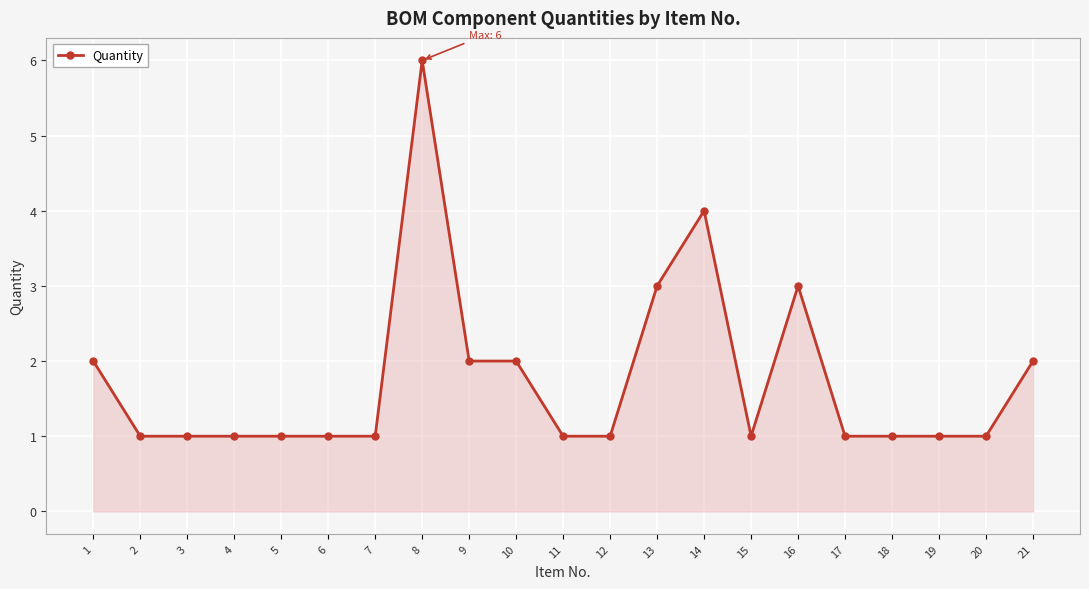

How many distinct data groups are displayed?

1